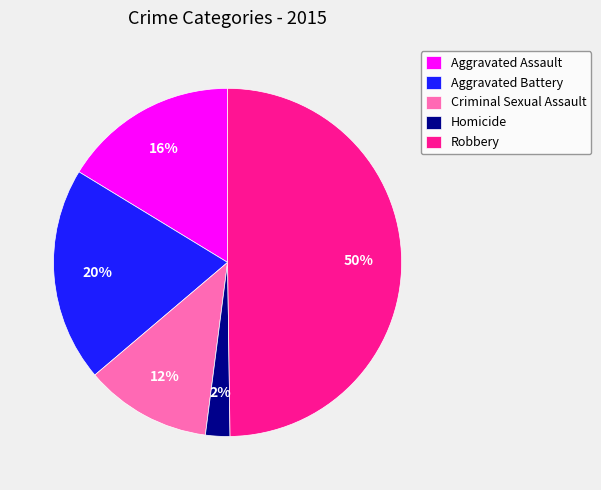

Do Robbery and Homicide together represent more than half of the pie?

Yes